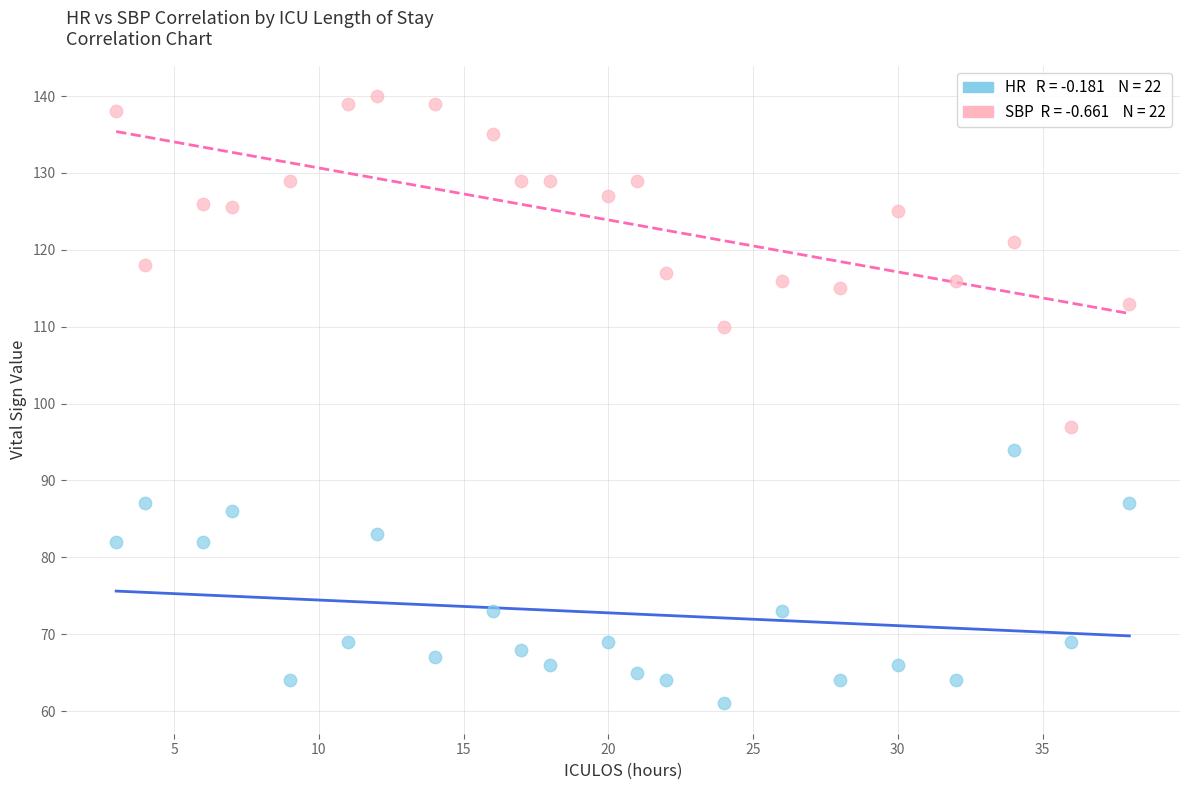

Count the number of points in this scatter plot.

44